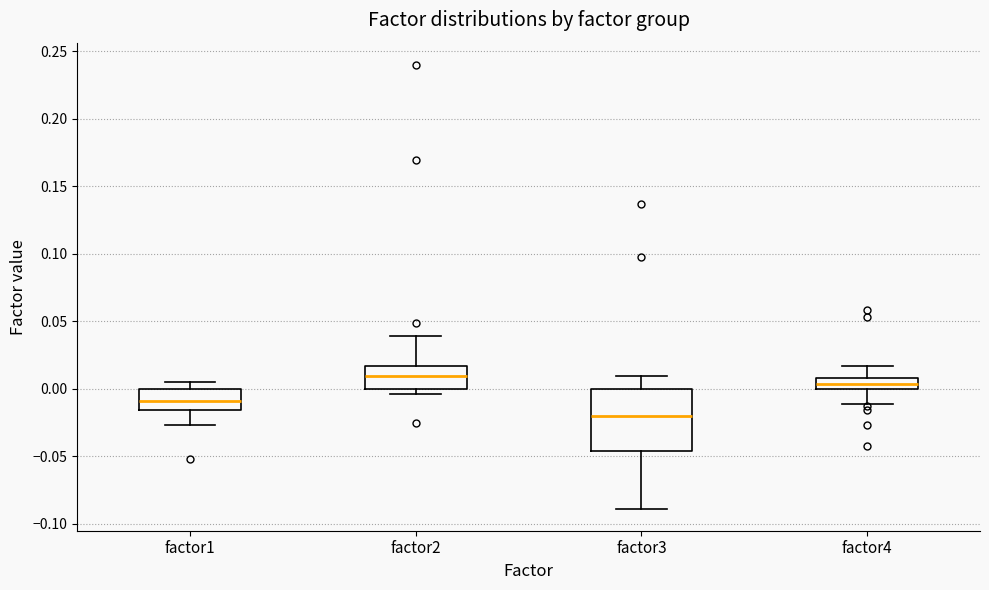

Which box is the tallest, from its lower edge to its upper edge?

factor3